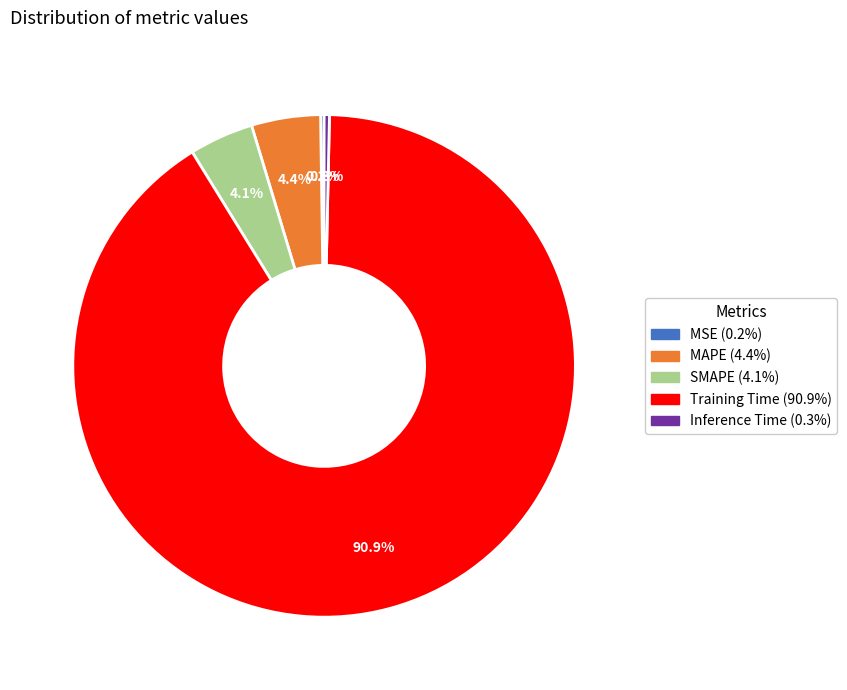

Which has a higher value, Inference Time or SMAPE?

SMAPE